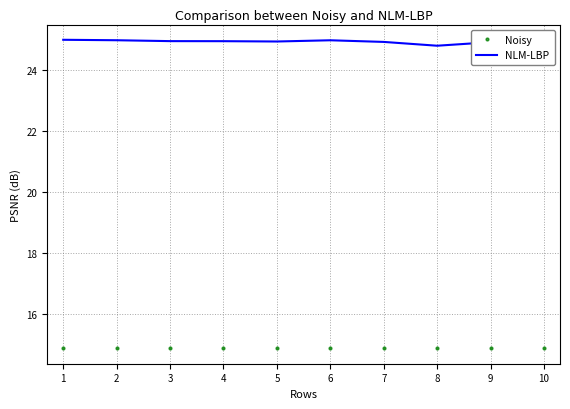

True or false: Noisy and NLM-LBP intersect in this chart.

False